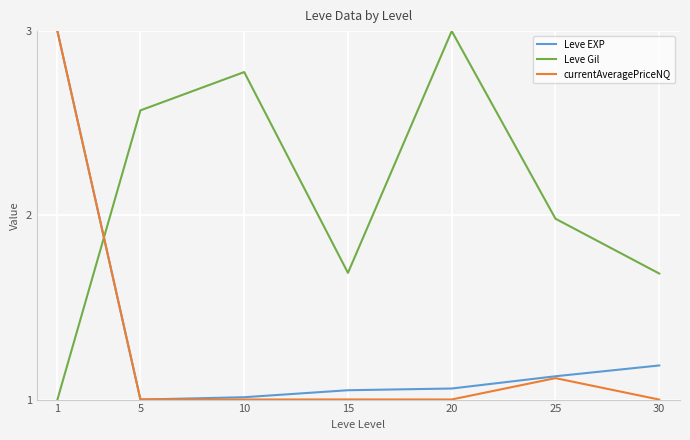

How many times do Leve Gil and Leve EXP cross each other?

1